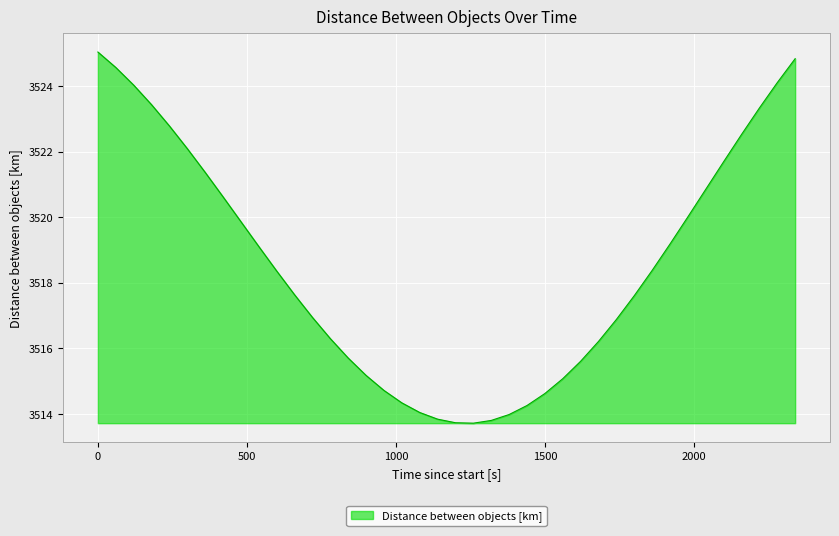

Count the number of data series in this chart.

1